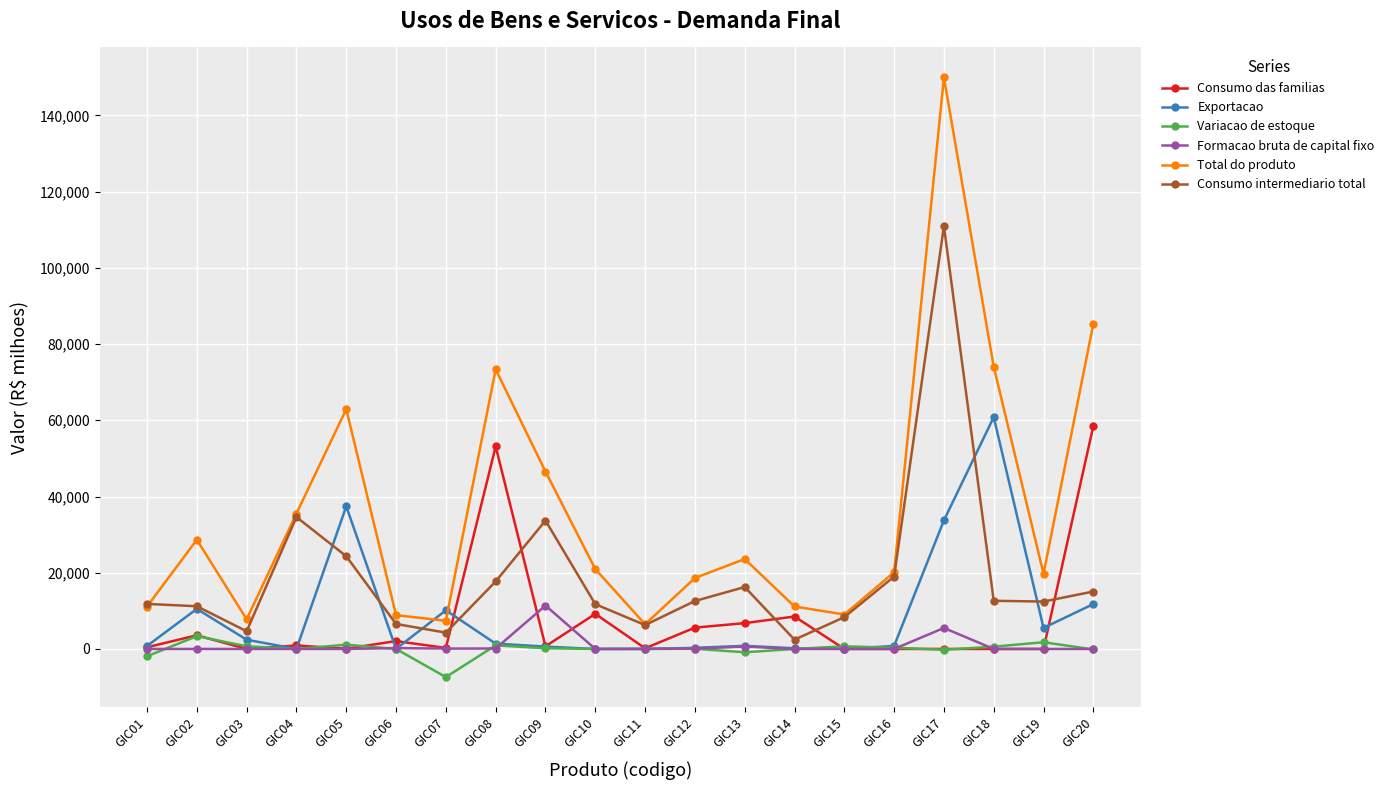

How many lines are shown in the chart?

6